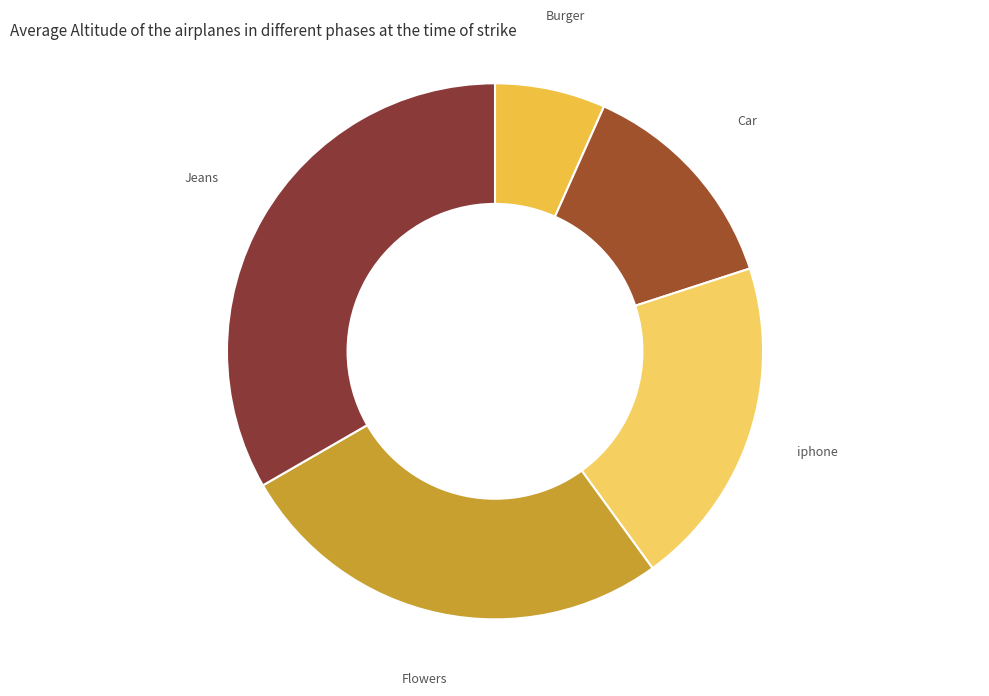

Which slice is the largest?

Jeans